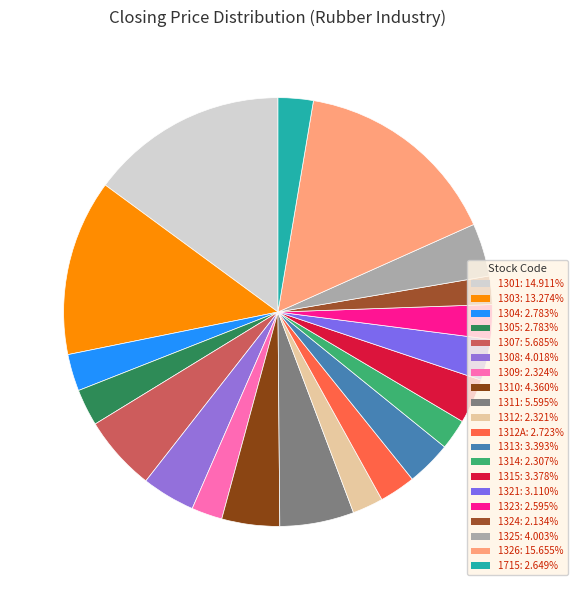

How many segments does this pie chart have?

20